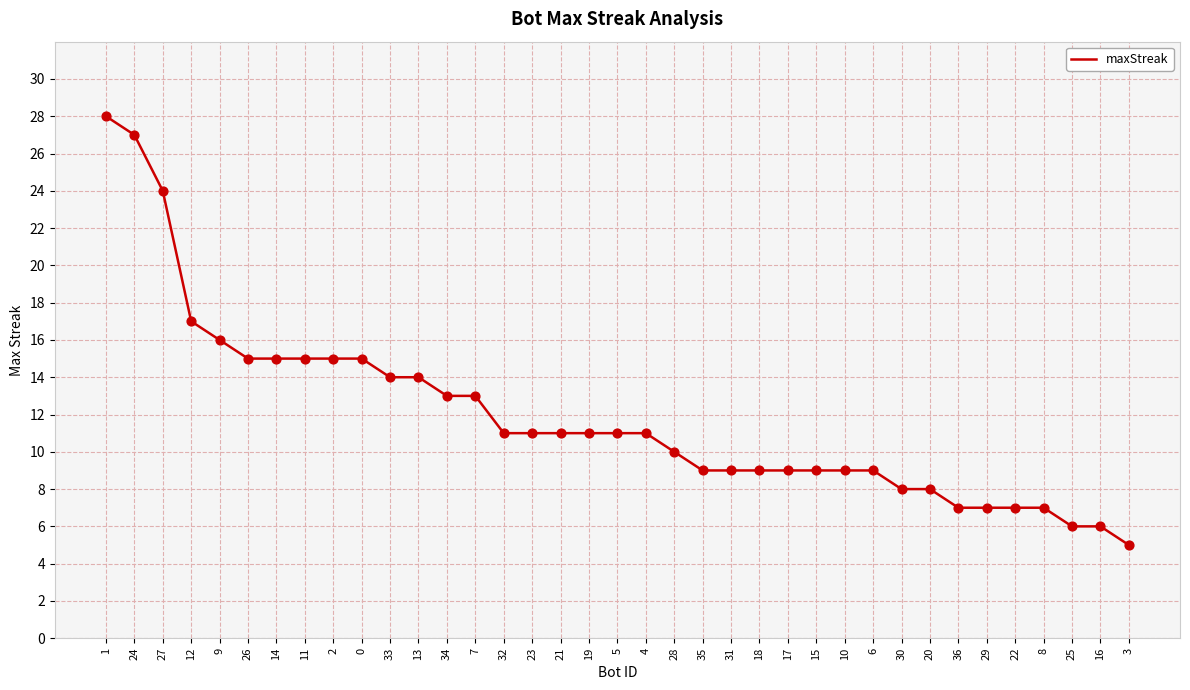

What is the change in value from 14 to 20?

-7